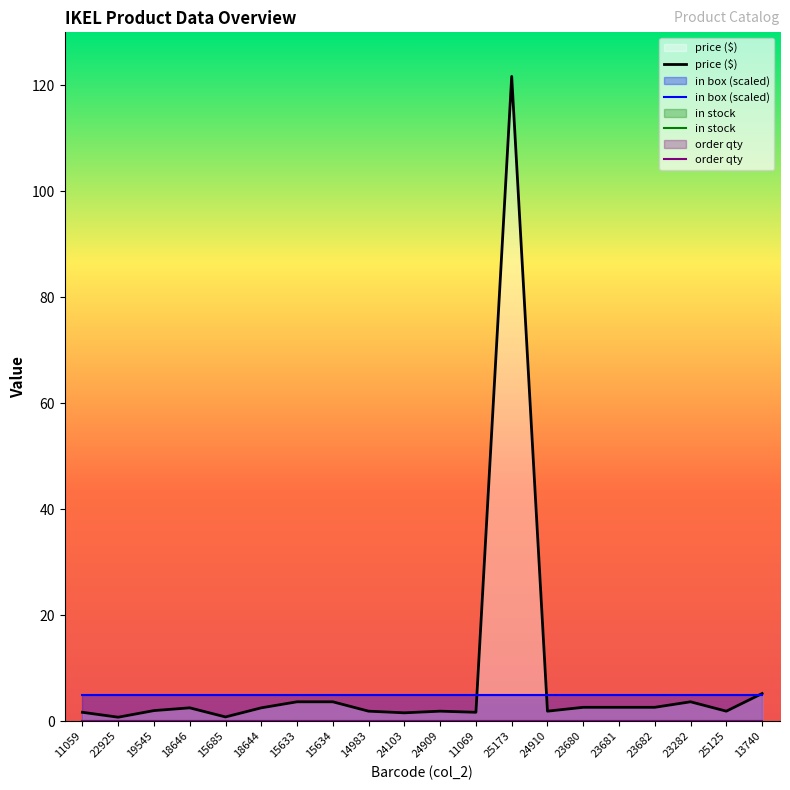

True or false: in stock and in box (scaled) intersect in this chart.

False